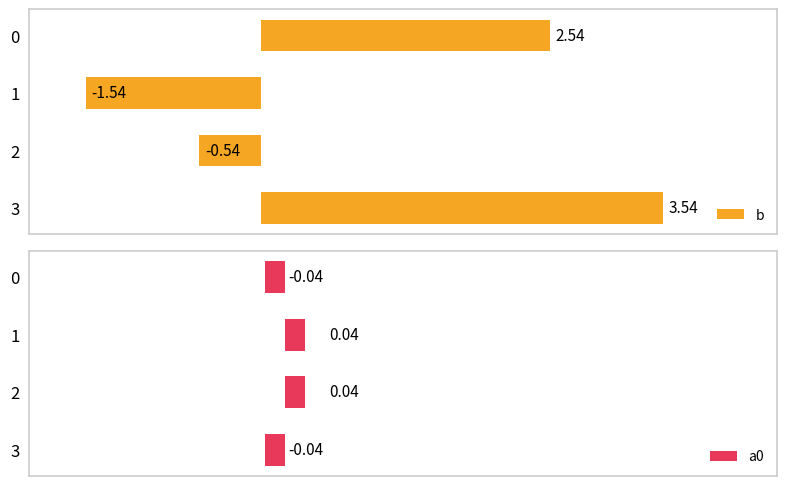

The value of a0 at 2 is 0.1. True or false?

False